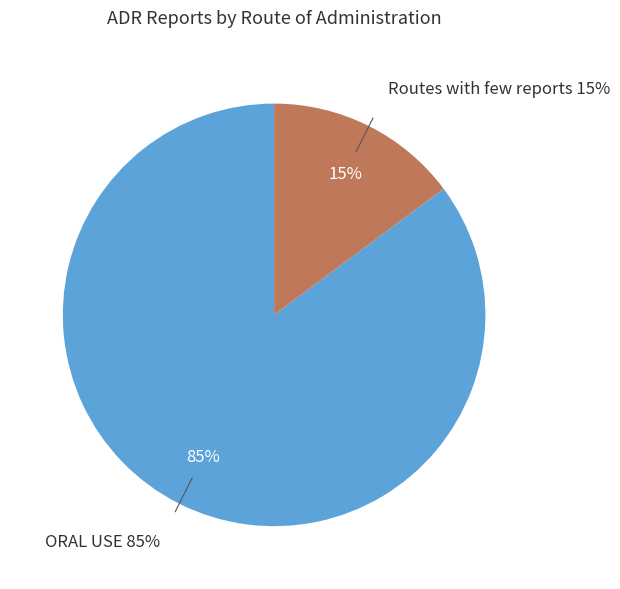

What is the majority slice?

ORAL USE